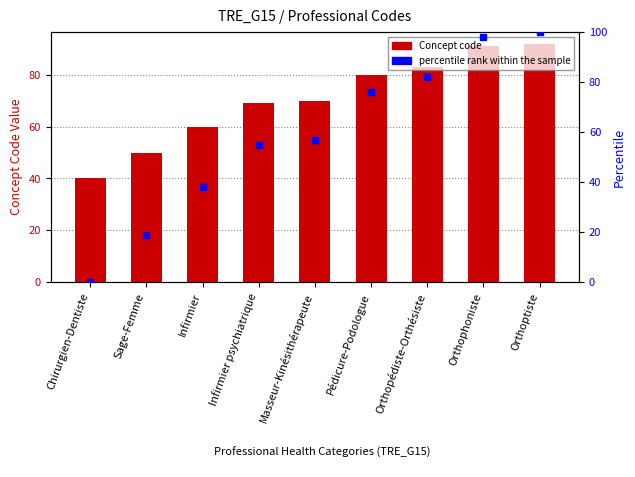

What are all the series names shown in the legend?

Concept code, percentile rank within the sample